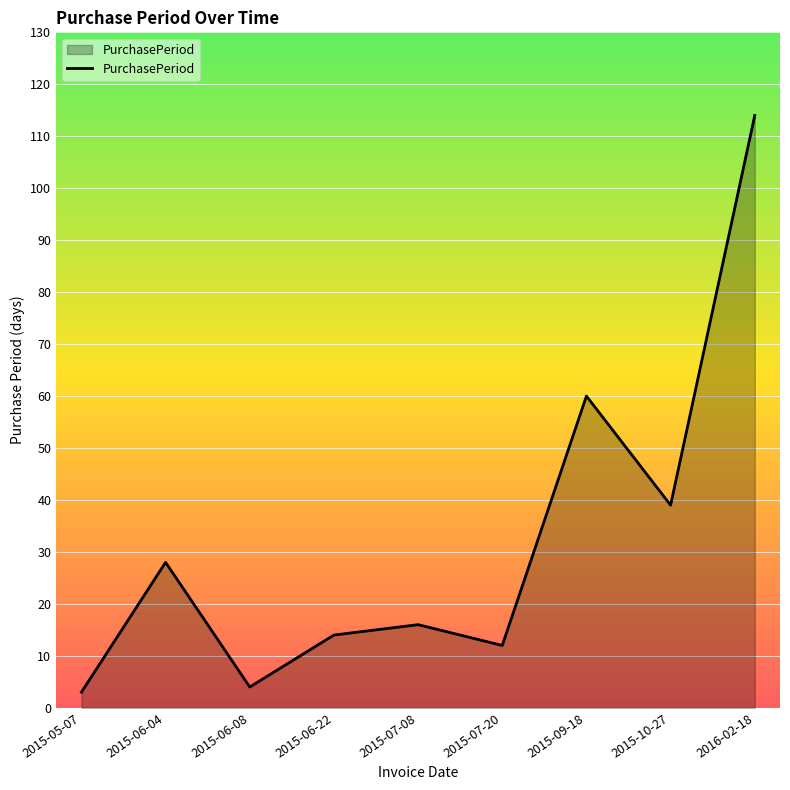

What is the change in value from 2015-05-07 to 2015-09-18?

+57